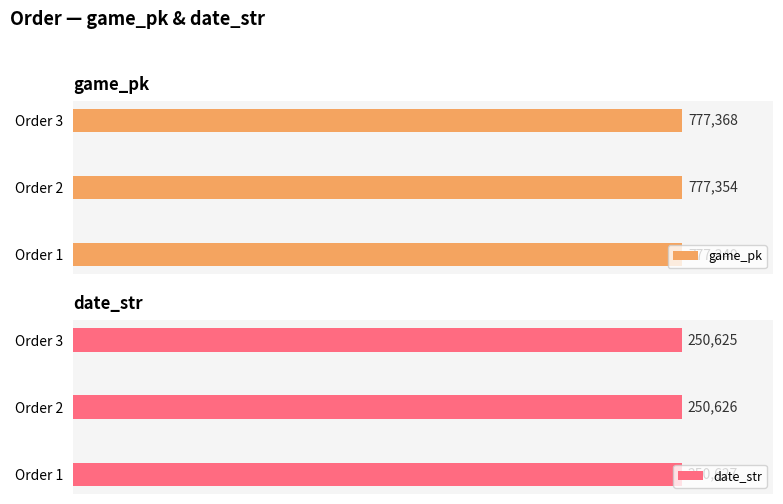

How many values in the date_str series exceed 250626?

1